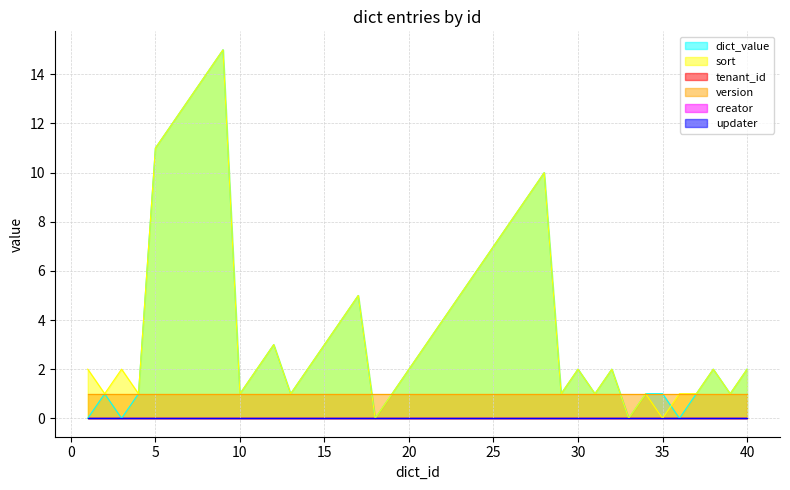

At which label is tenant_id closest to 0?

1